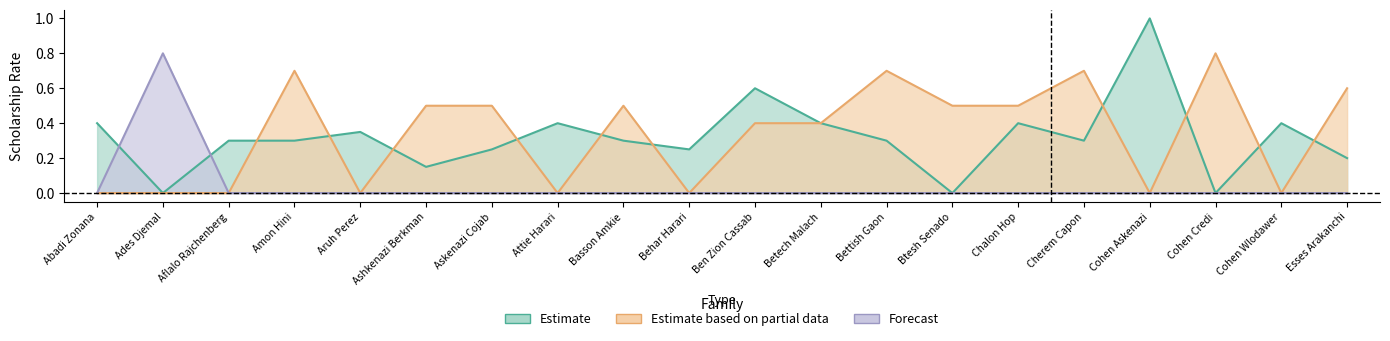

Count the number of categories in the chart.

20